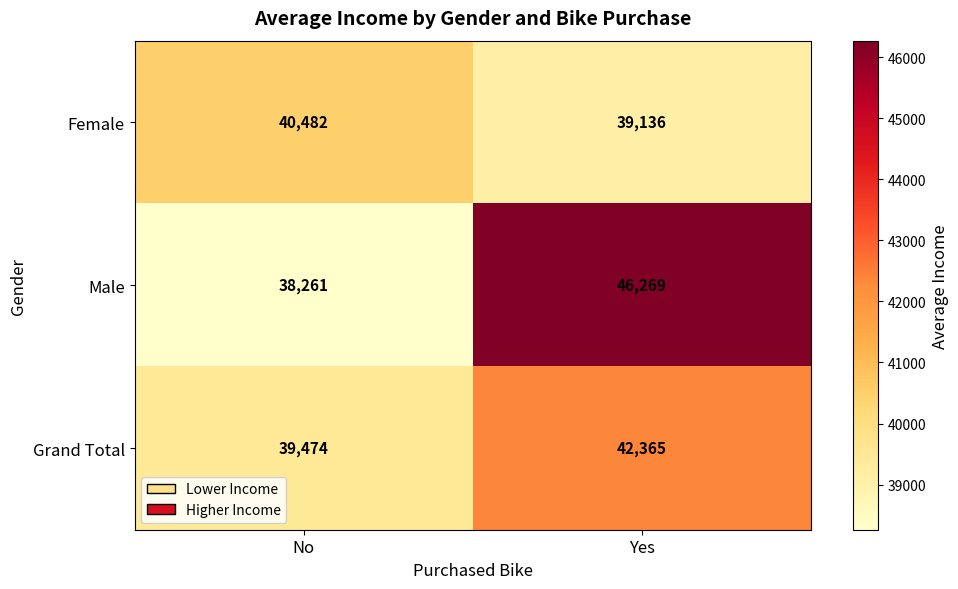

True or false: Grand Total has a value of 39474 at No.

True